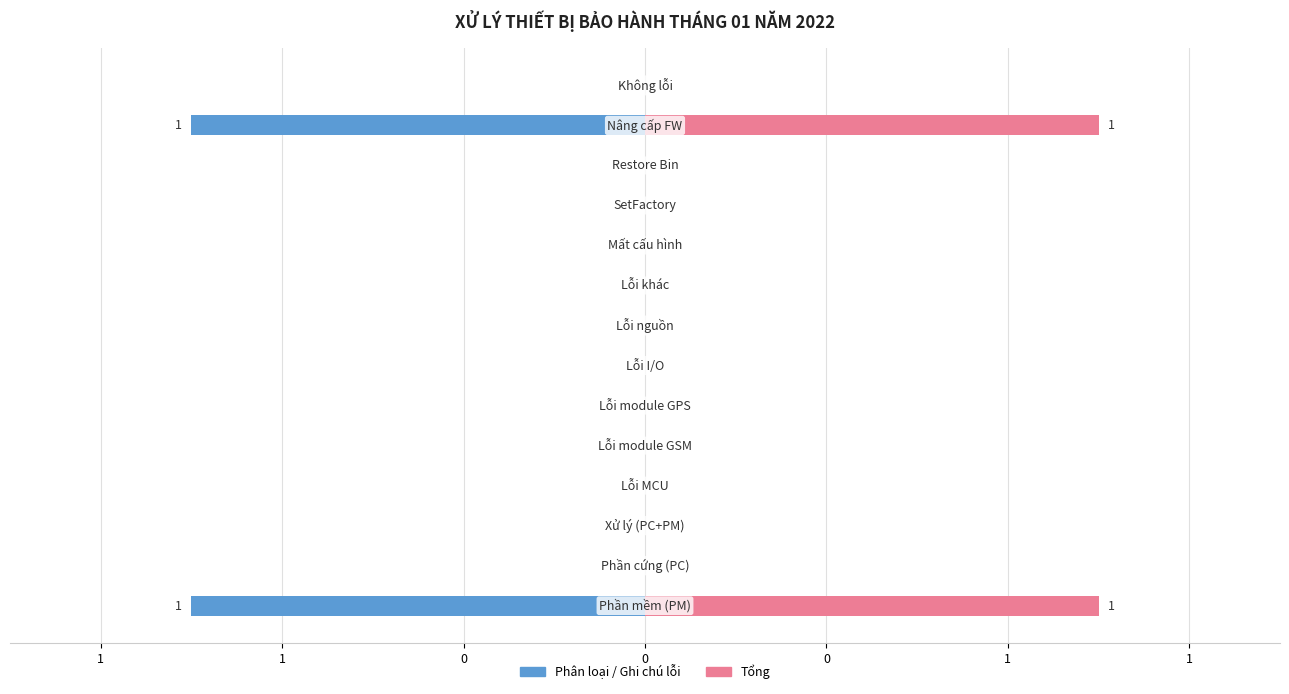

Which series has the largest range (max minus min)?

Phân loại / Ghi chú lỗi